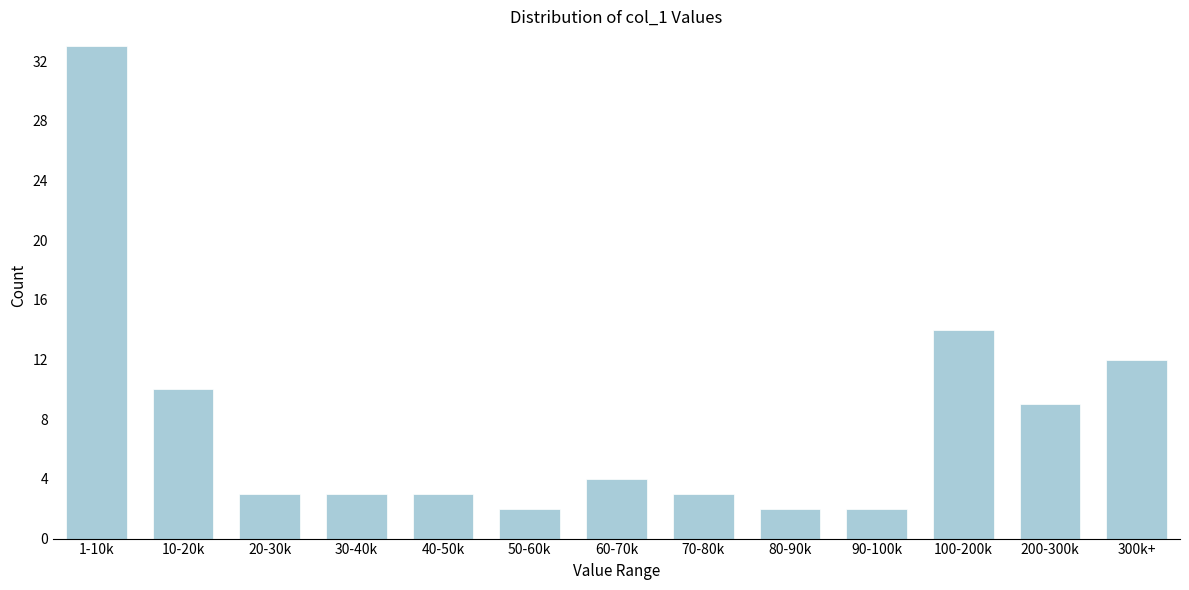

Reading left to right, extract all data points from this chart.

1-10k=33	10-20k=10	20-30k=3	30-40k=3	40-50k=3	50-60k=2	60-70k=4	70-80k=3	80-90k=2	90-100k=2	100-200k=14	200-300k=9	300k+=12